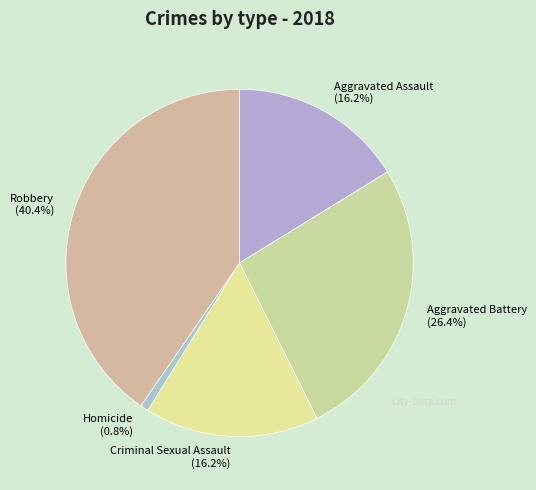

To the nearest percent, what portion does Aggravated Assault represent?

16%